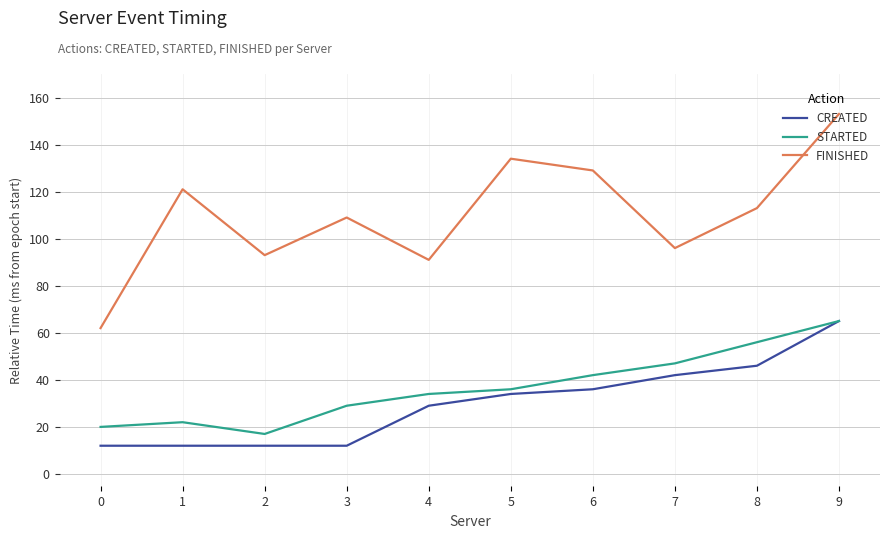

True or false: FINISHED and STARTED intersect in this chart.

False